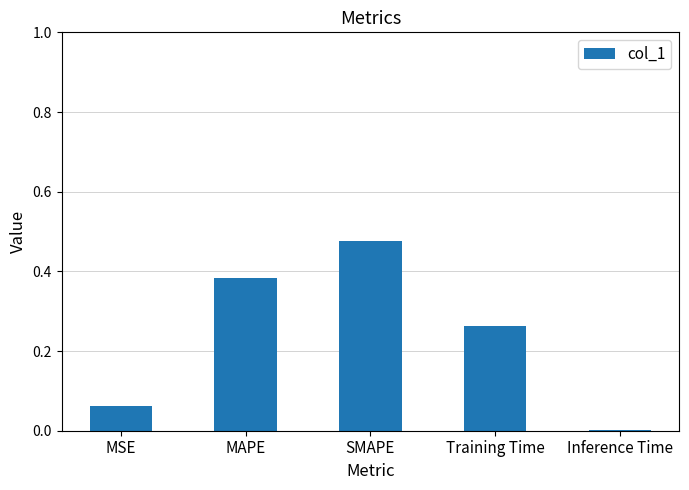

What is the difference between the values at MSE and Training Time?

0.2